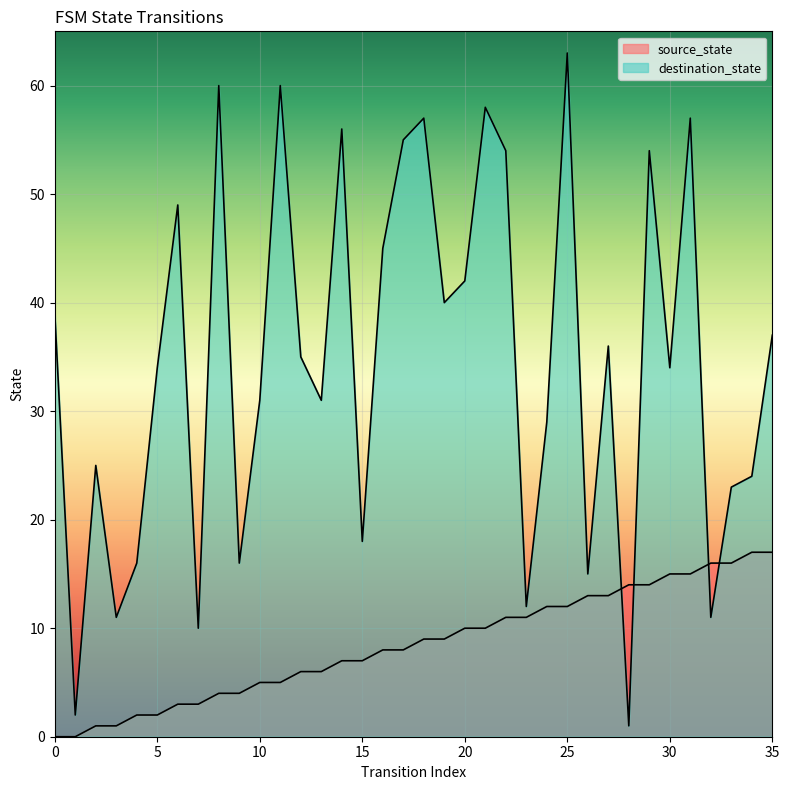

What is the difference between the second highest and second lowest values in the source_state series?

17